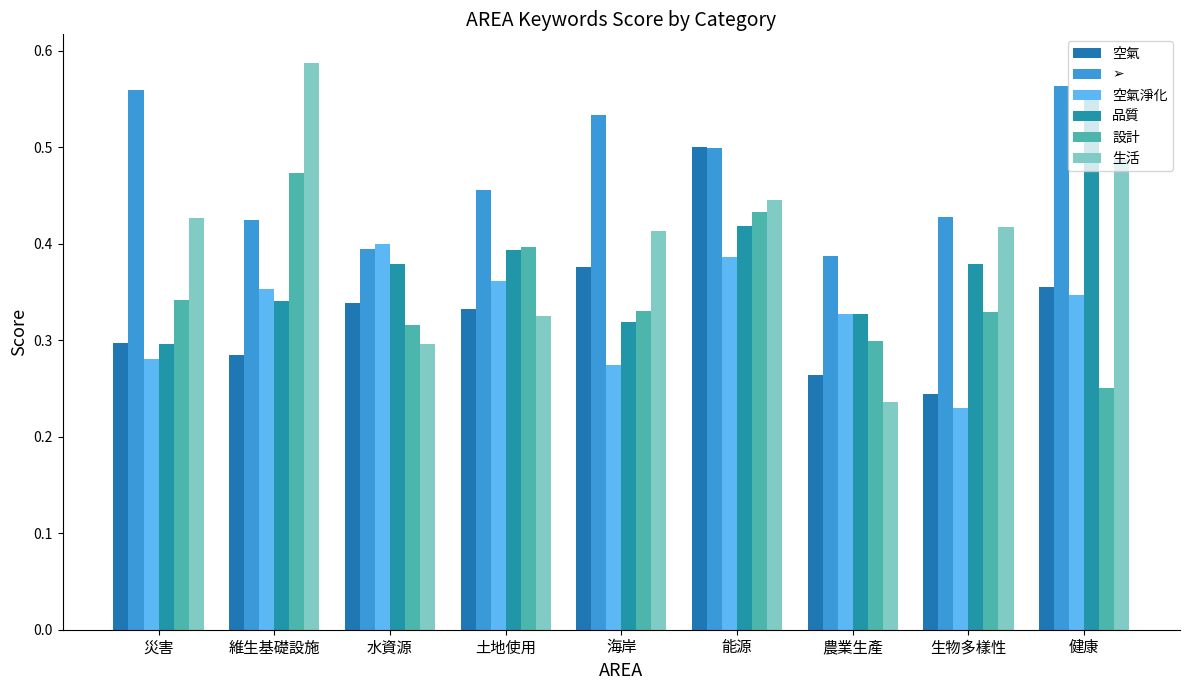

How many series are shown in this chart?

6